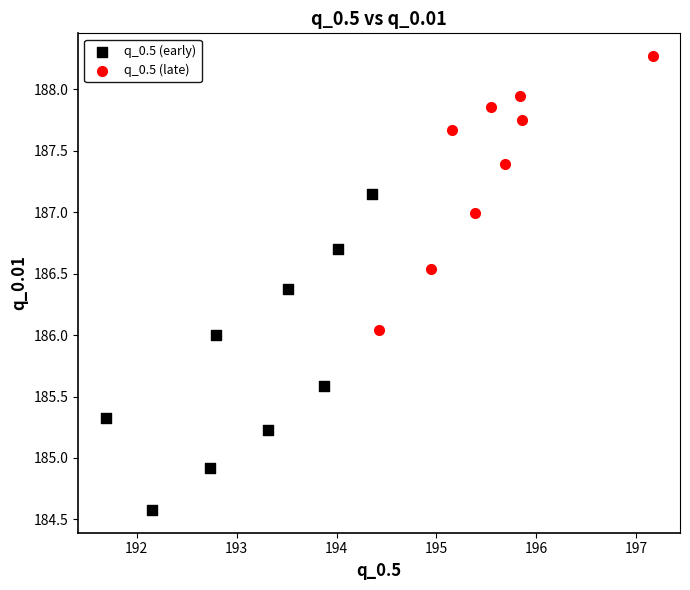

Which series has the largest Y range (max minus min)?

q_0.5 (early)